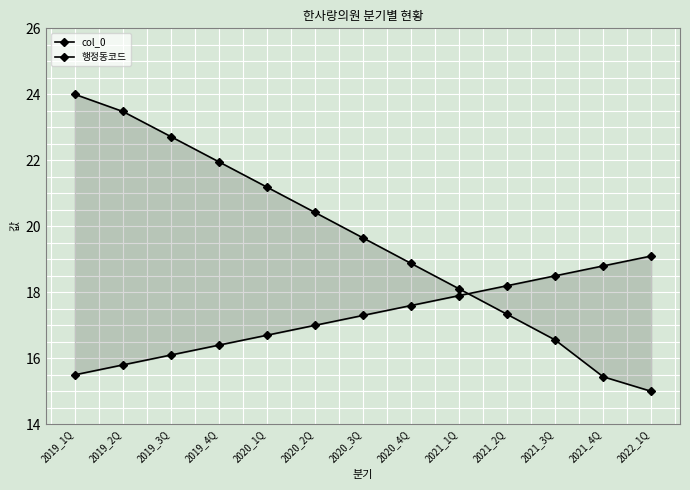

At how many categories does at least one series exceed 19?

8